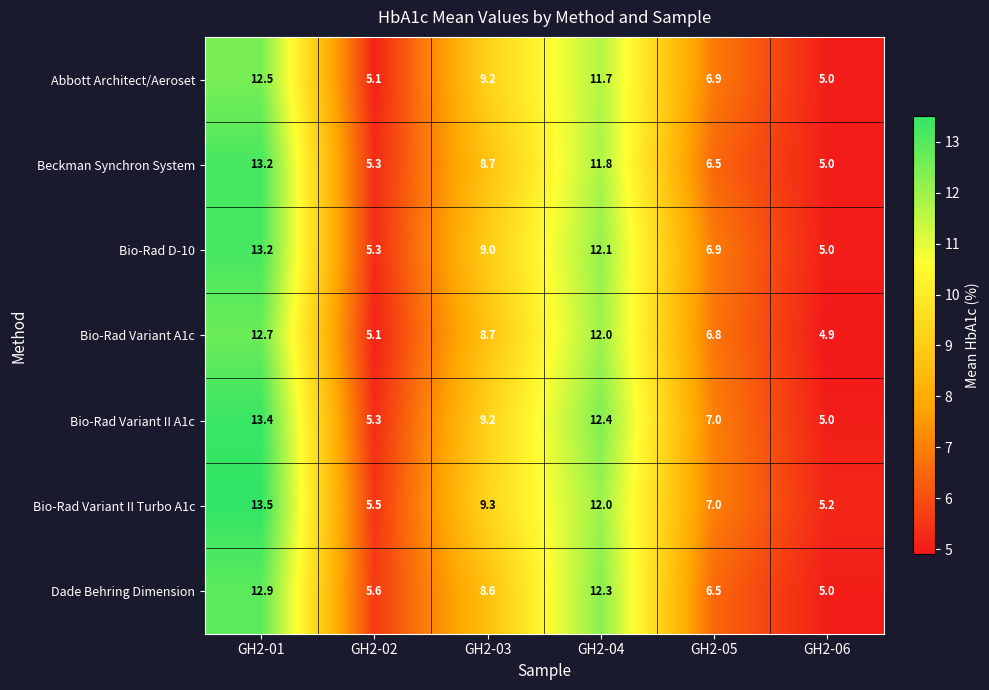

What is the minimum value shown in the chart?

4.9